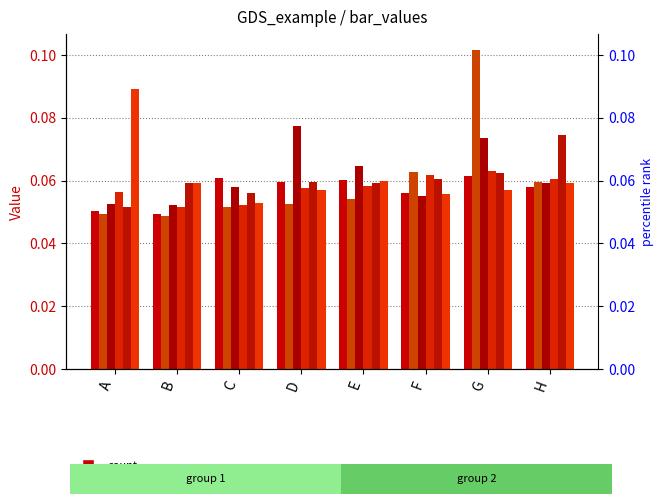

Reading left to right, list all the values displayed in this chart.

col_1: A=0.1	B=0.0	C=0.1	D=0.1	E=0.1	F=0.1	G=0.1	H=0.1
col_2: A=0.0	B=0.0	C=0.1	D=0.1	E=0.1	F=0.1	G=0.1	H=0.1
col_3: A=0.1	B=0.1	C=0.1	D=0.1	E=0.1	F=0.1	G=0.1	H=0.1
col_4: A=0.1	B=0.1	C=0.1	D=0.1	E=0.1	F=0.1	G=0.1	H=0.1
col_5: A=0.1	B=0.1	C=0.1	D=0.1	E=0.1	F=0.1	G=0.1	H=0.1
col_6: A=0.1	B=0.1	C=0.1	D=0.1	E=0.1	F=0.1	G=0.1	H=0.1